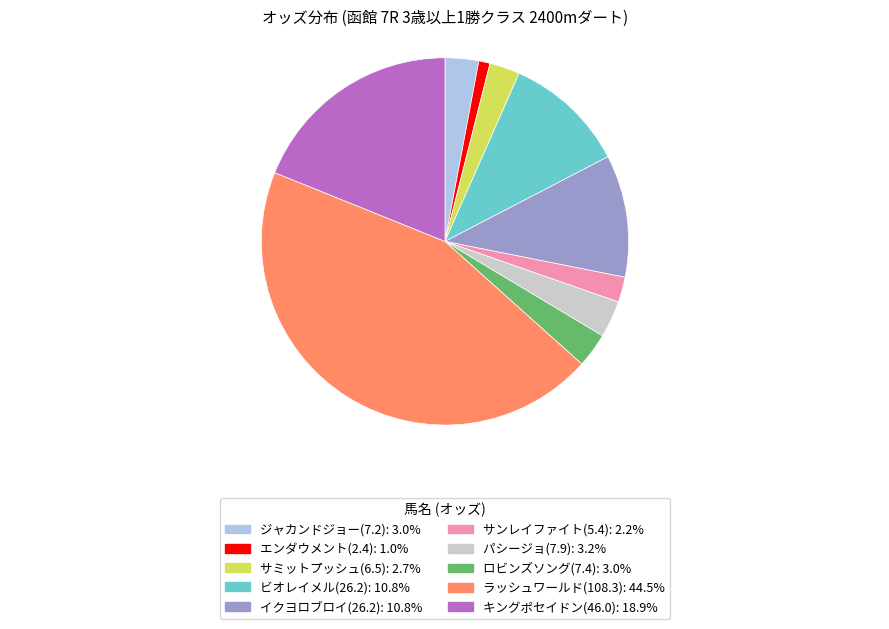

What is the largest slice in the pie chart?

ラッシュワールド(108.3)